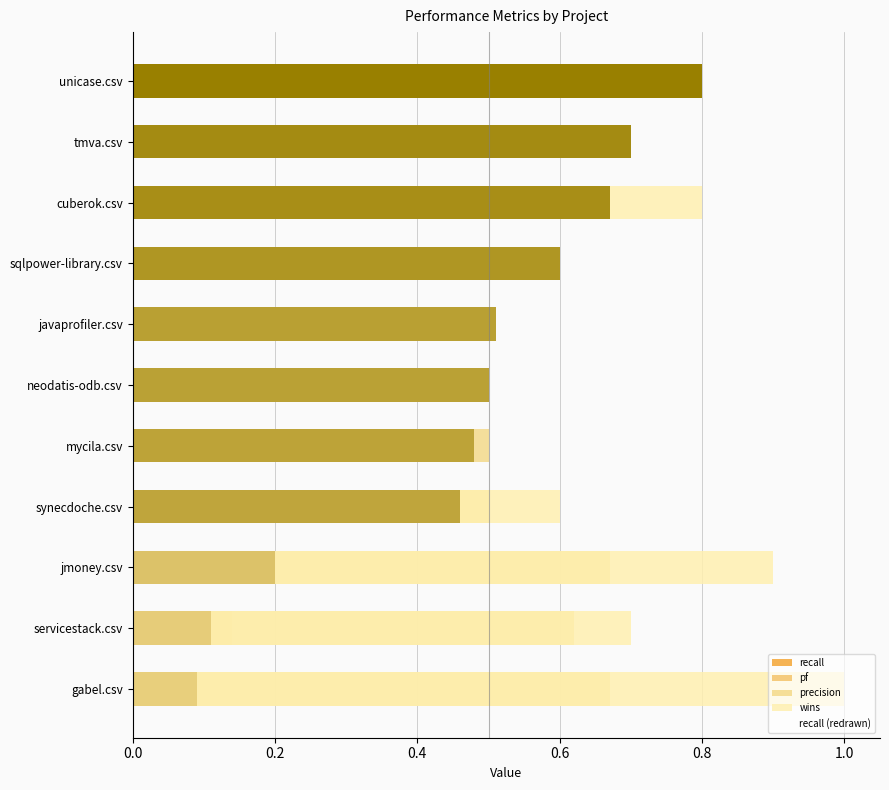

What are all the series names shown in the legend?

recall, pf, precision, wins, recall (redrawn)